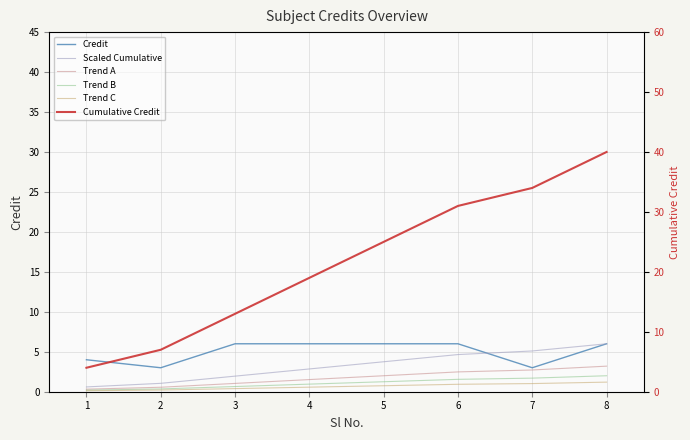

Rank the series by their maximum value, from highest to lowest.

Cumulative Credit, Credit, Scaled Cumulative, Trend A, Trend B, Trend C